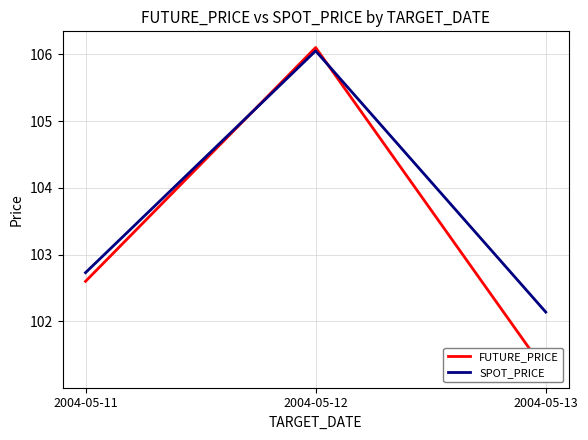

Reading left to right, what are all the values shown in this chart?

FUTURE_PRICE: 2004-05-11=102.6	2004-05-12=106.1	2004-05-13=101.2
SPOT_PRICE: 2004-05-11=102.7	2004-05-12=106.0	2004-05-13=102.1